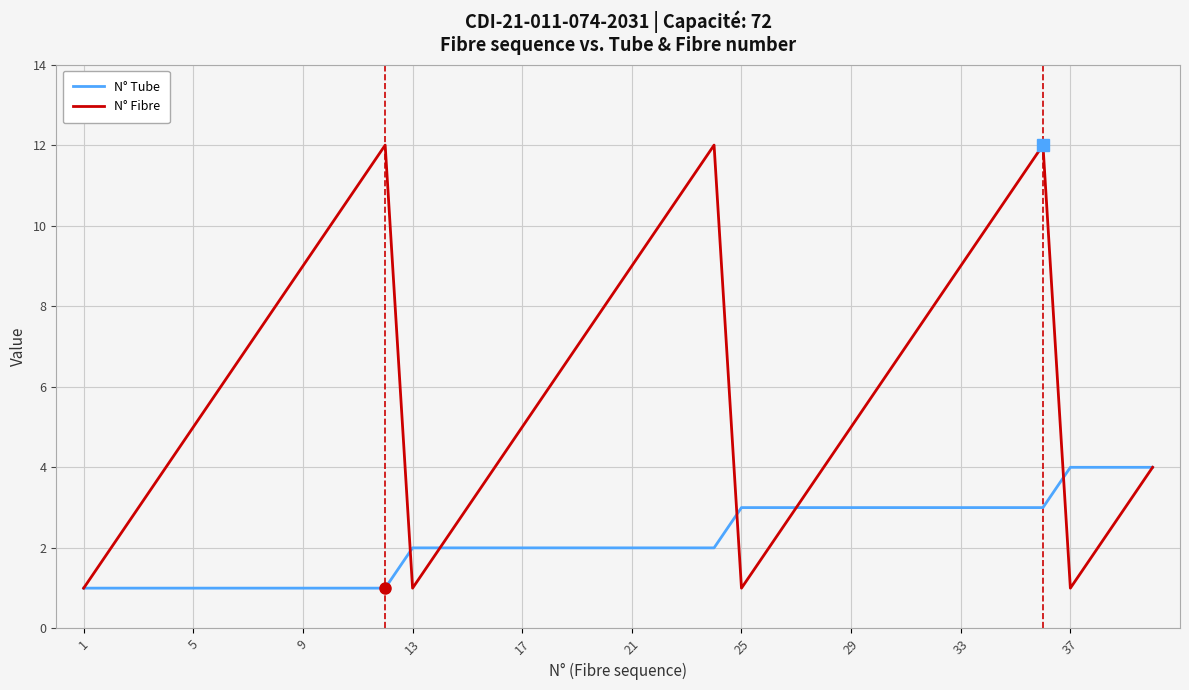

What is the maximum value shown in the chart?

12